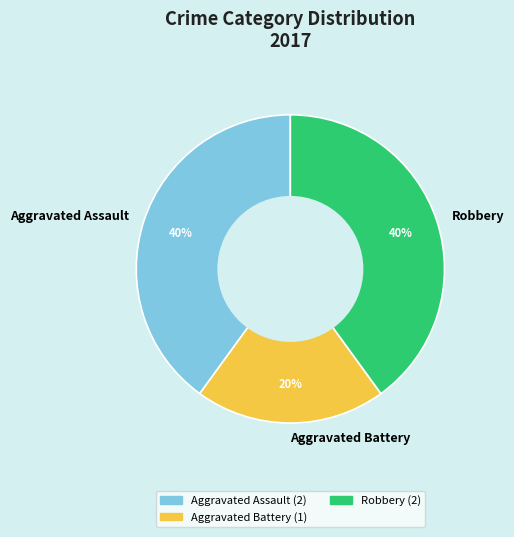

Count the number of slices in the pie.

3